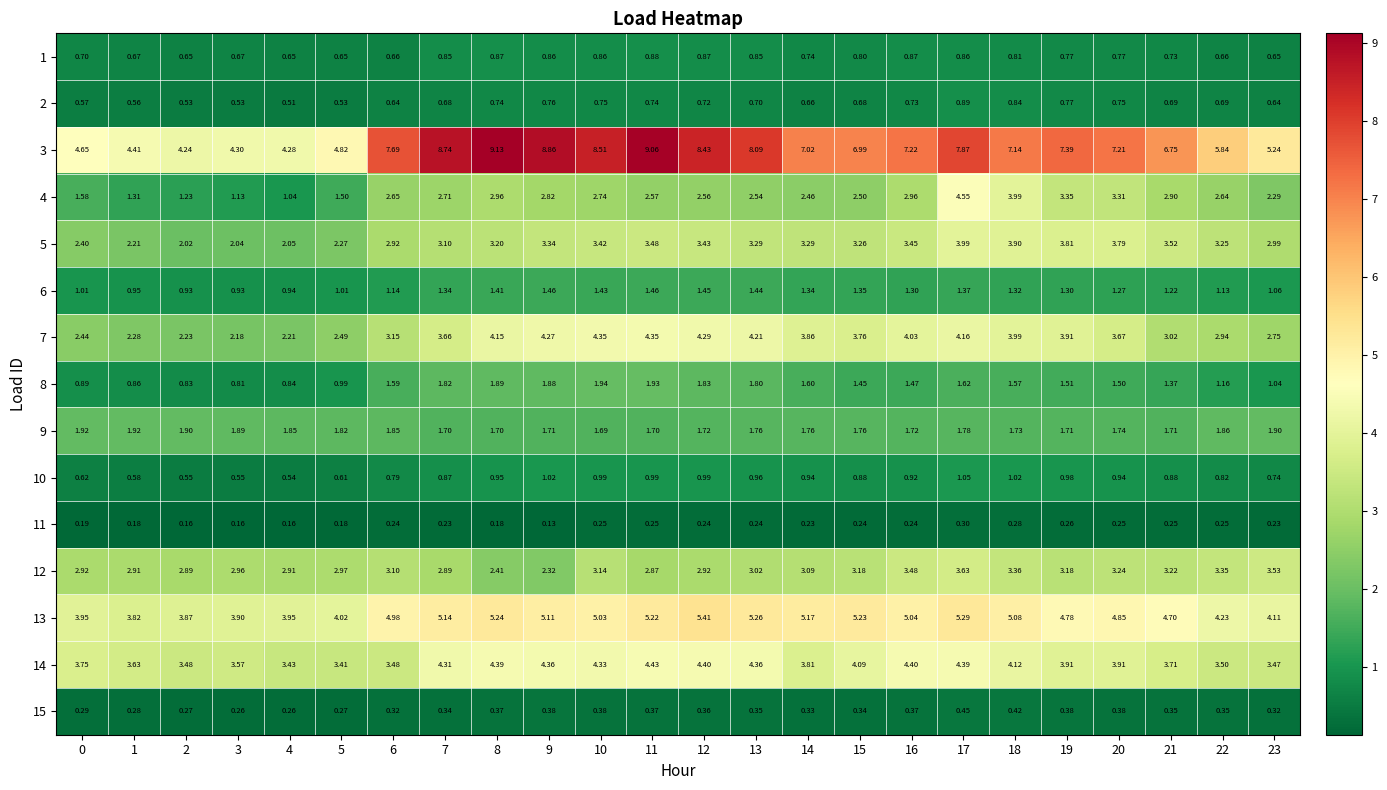

Is the value of 14 at 18 greater than the value of 9 at 23?

Yes